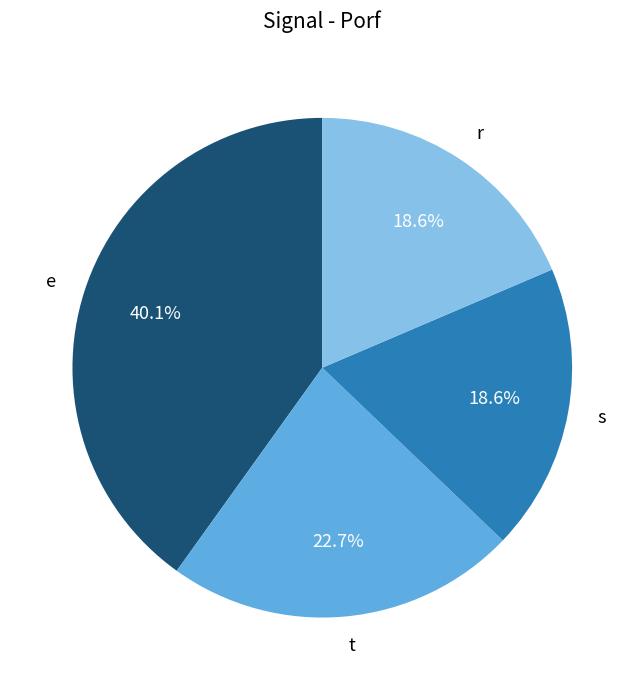

How many slices are in this pie chart?

4